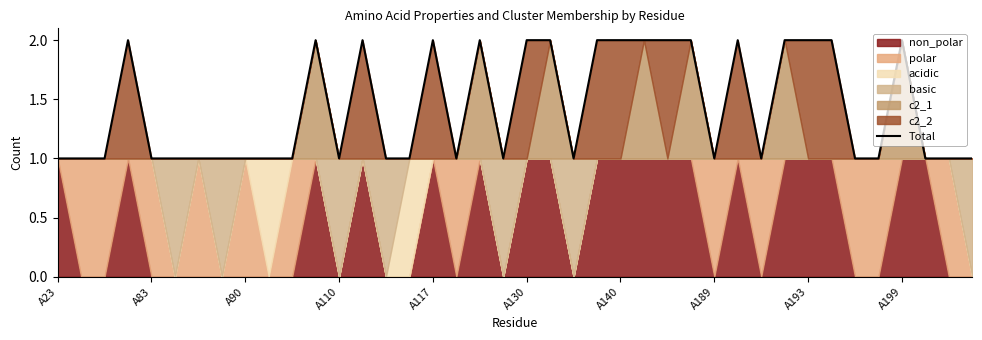

True or false: there are more than 1 points higher than both neighbors.

True